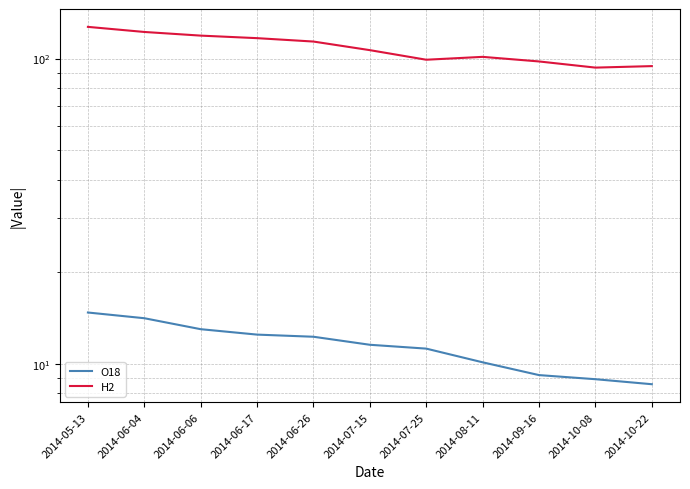

Which has a higher value, 2014-05-13 or 2014-10-08?

2014-05-13